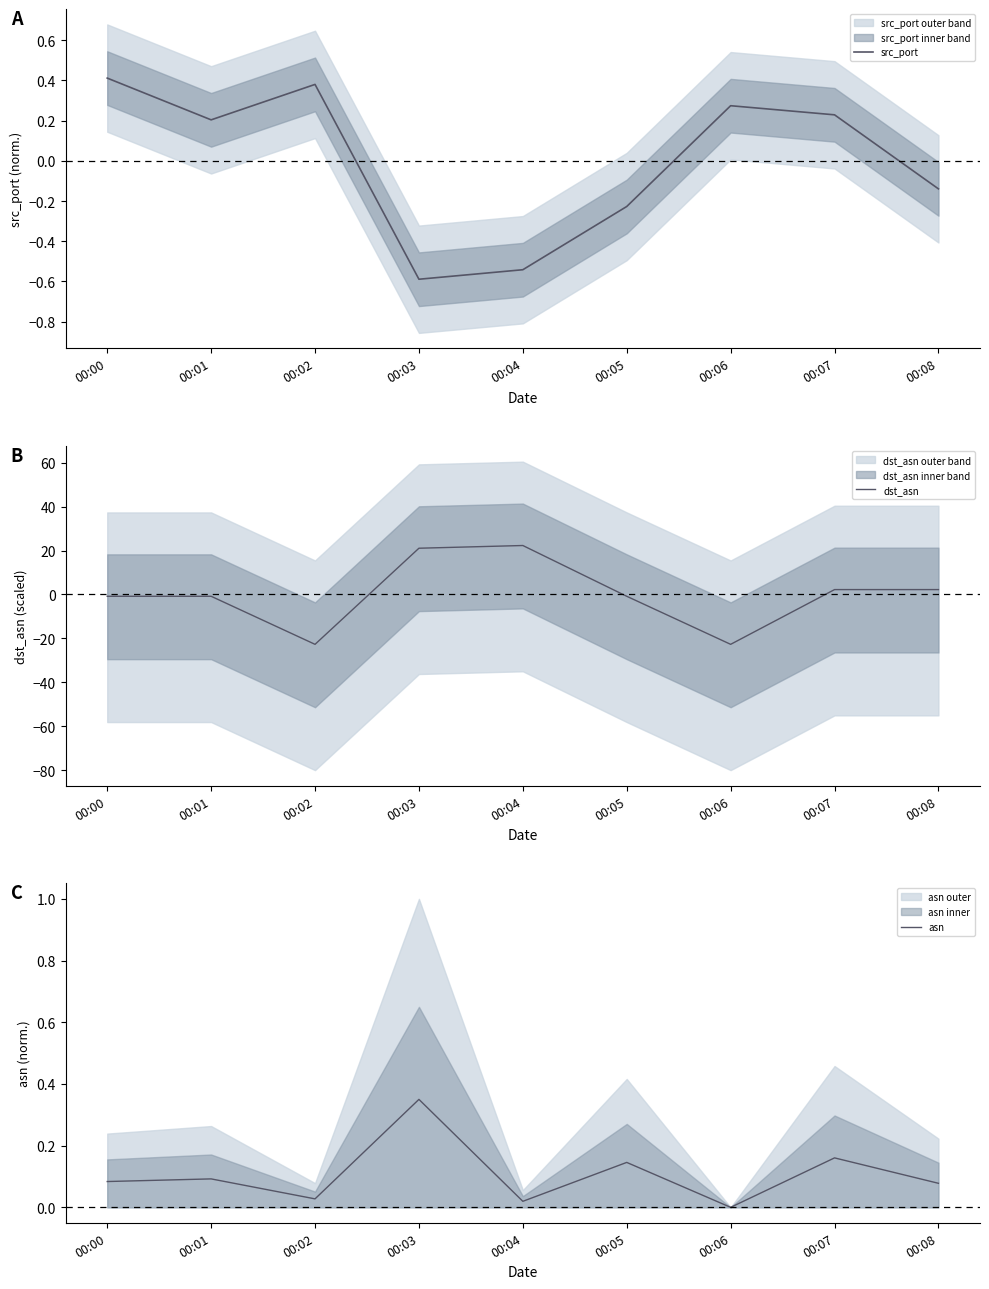

Is it true that asn equals 0.0 at 00:08?

False